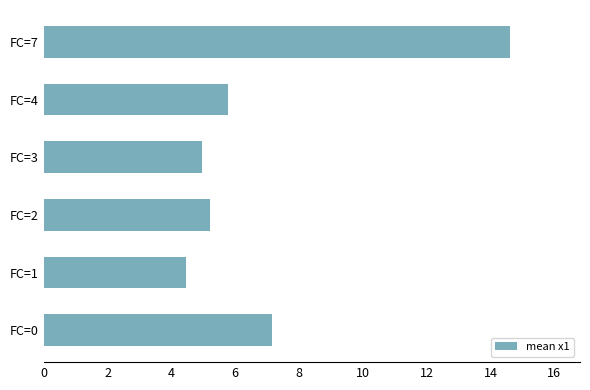

What is the sum of all values?

42.2